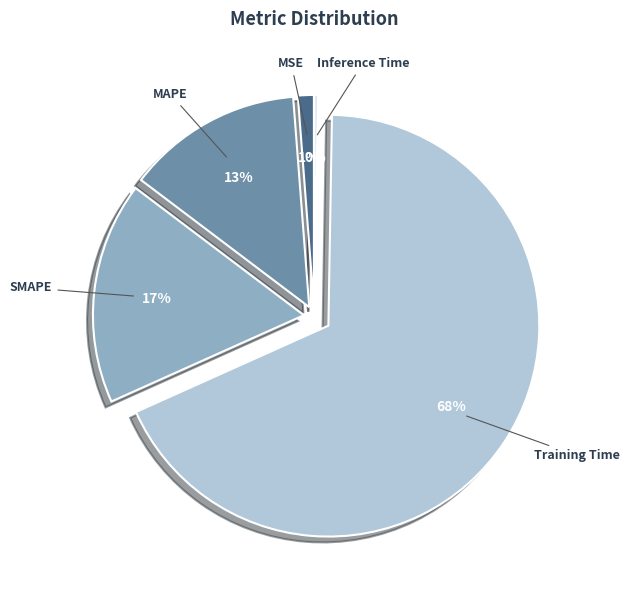

Which category accounts for the majority?

Training Time